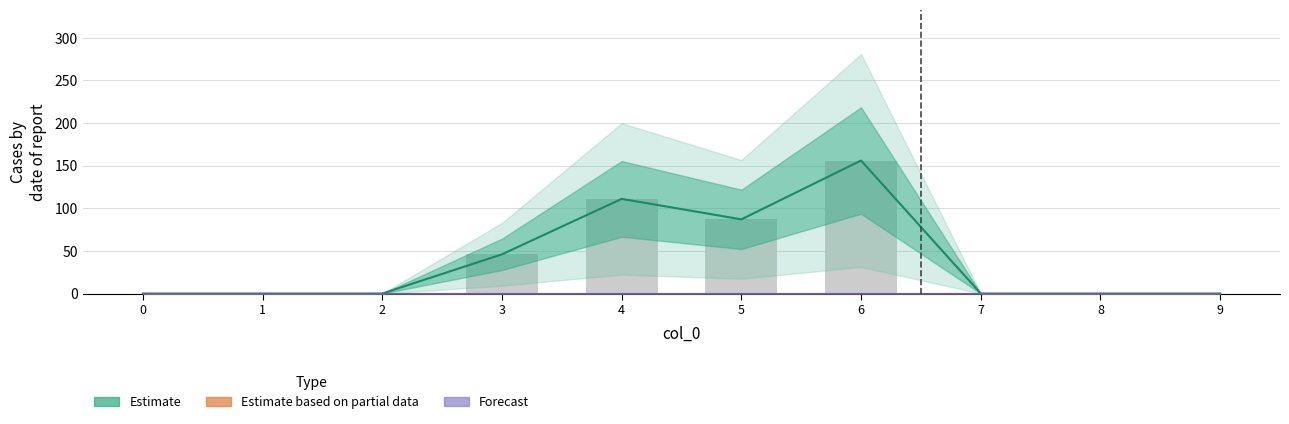

At 4, list the series in order from largest to smallest.

Estimate, Estimate based on partial data, Forecast